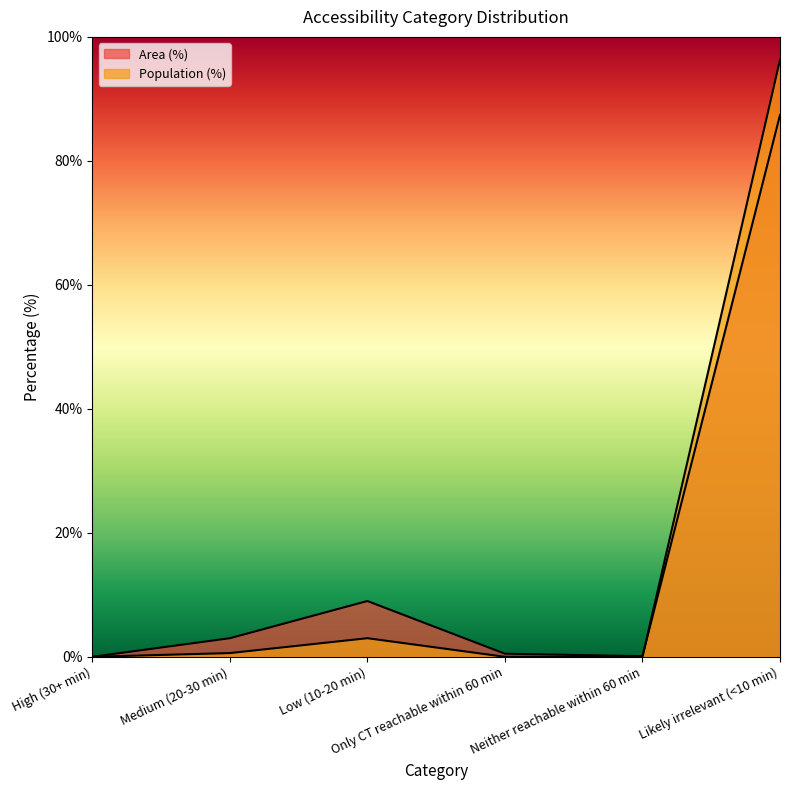

What is the sum of the Population (%) values at Likely irrelevant (<10 min) and Only CT reachable within 60 min?

96.3